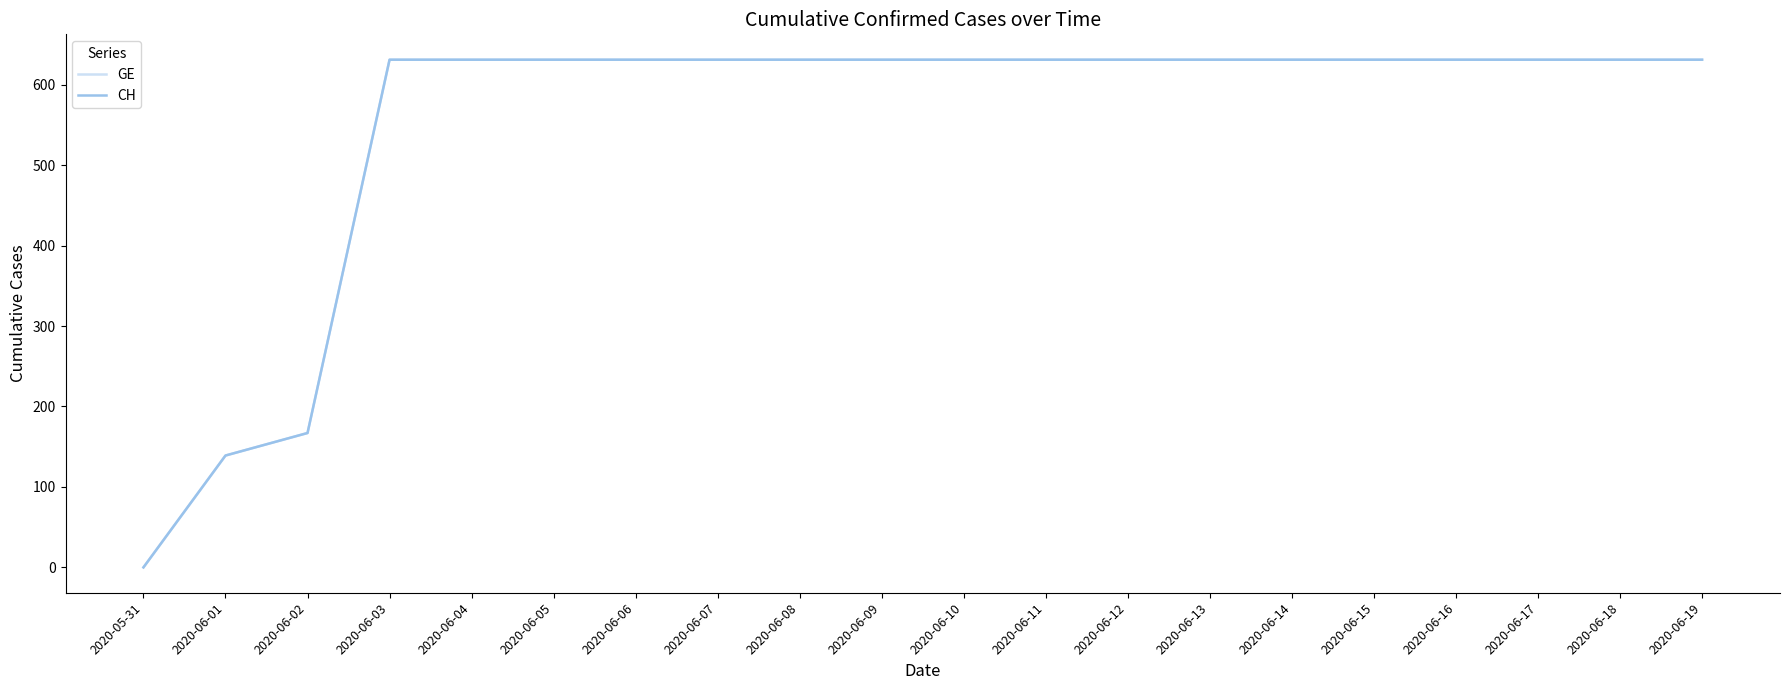

How many categories are shown in the chart?

20